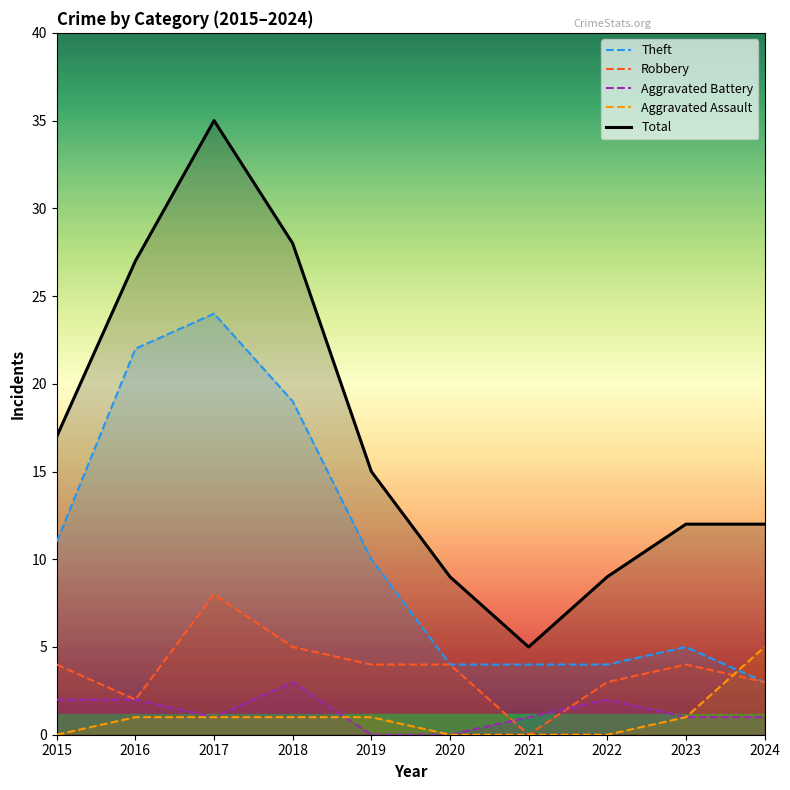

At which label does Theft first exceed 10?

2015